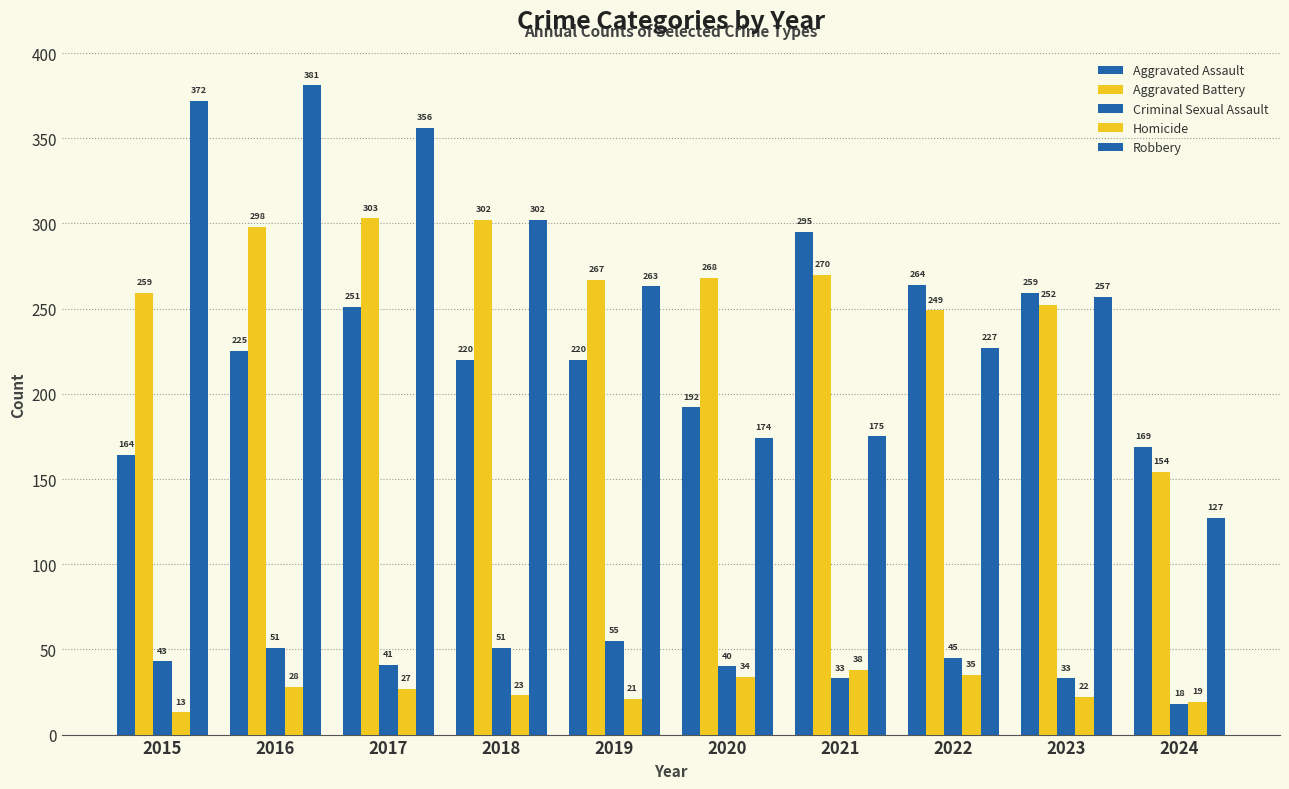

At how many categories does at least one series exceed 347?

3